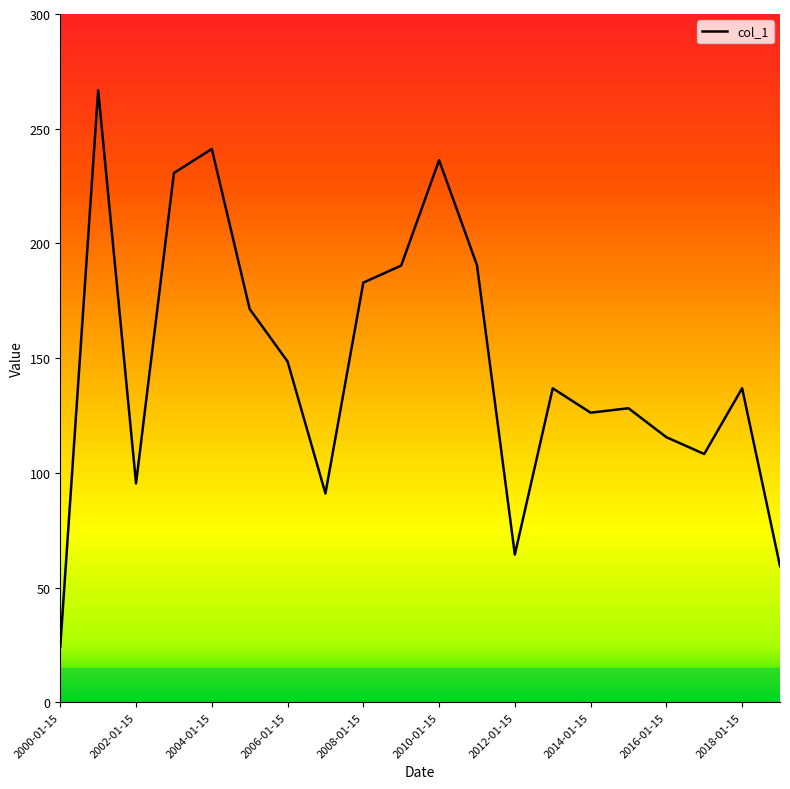

Count the number of values greater than 136.

11